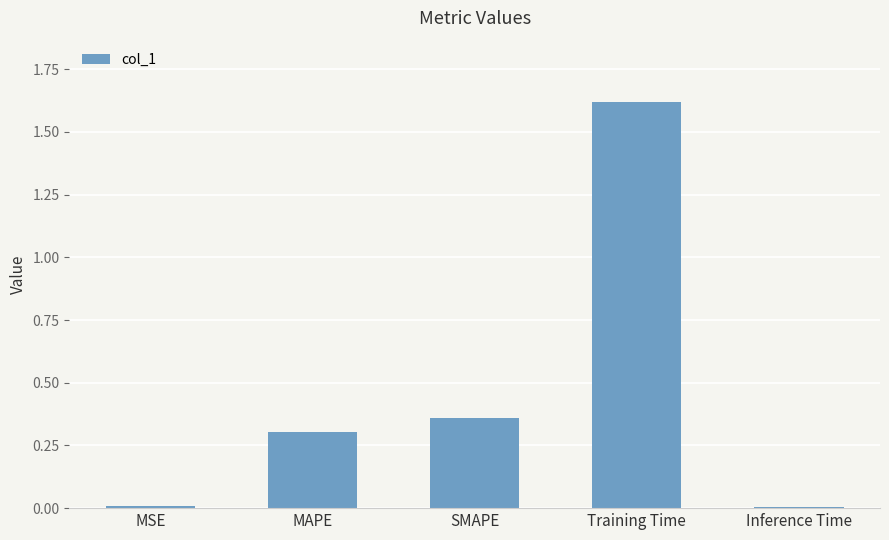

Which category has the highest value across all series?

Training Time